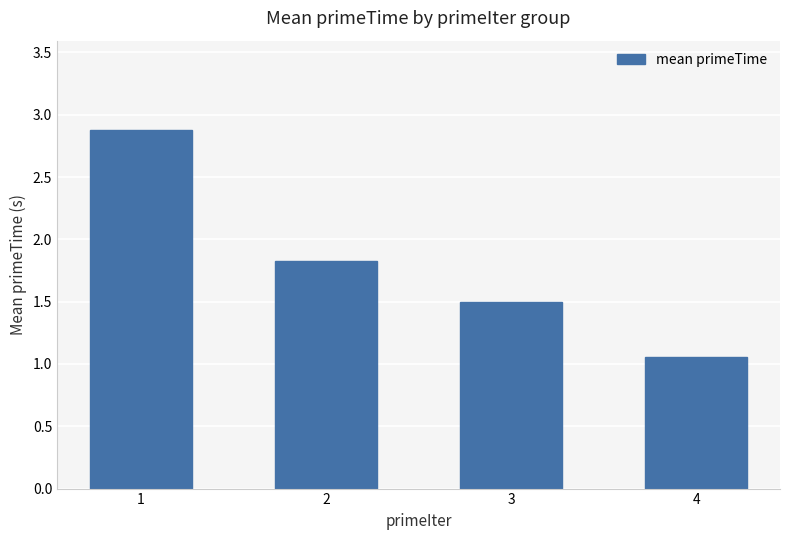

What is the maximum value shown in the chart?

2.9